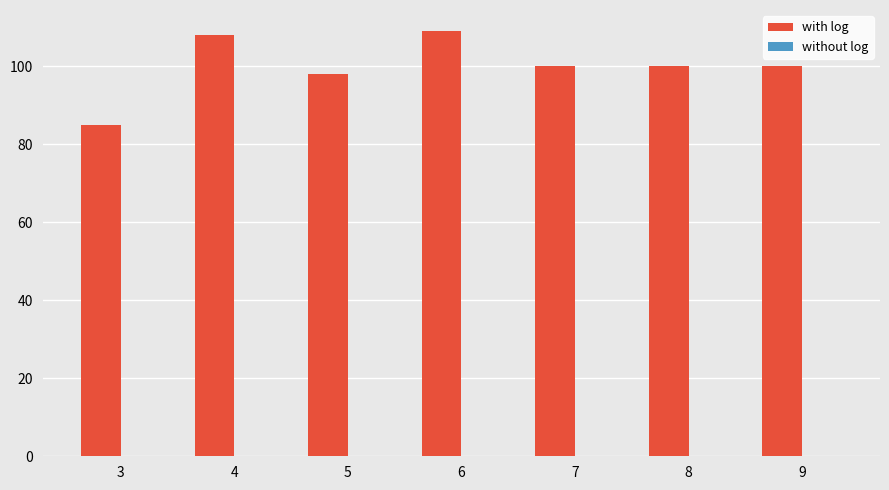

What is the change in value from 4 to 7?

-8